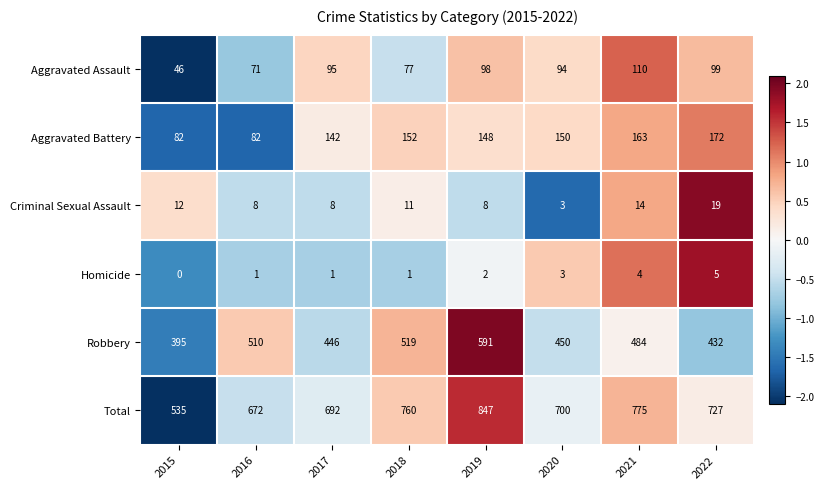

Between 2021 and 2022, which series saw the biggest shift?

Robbery